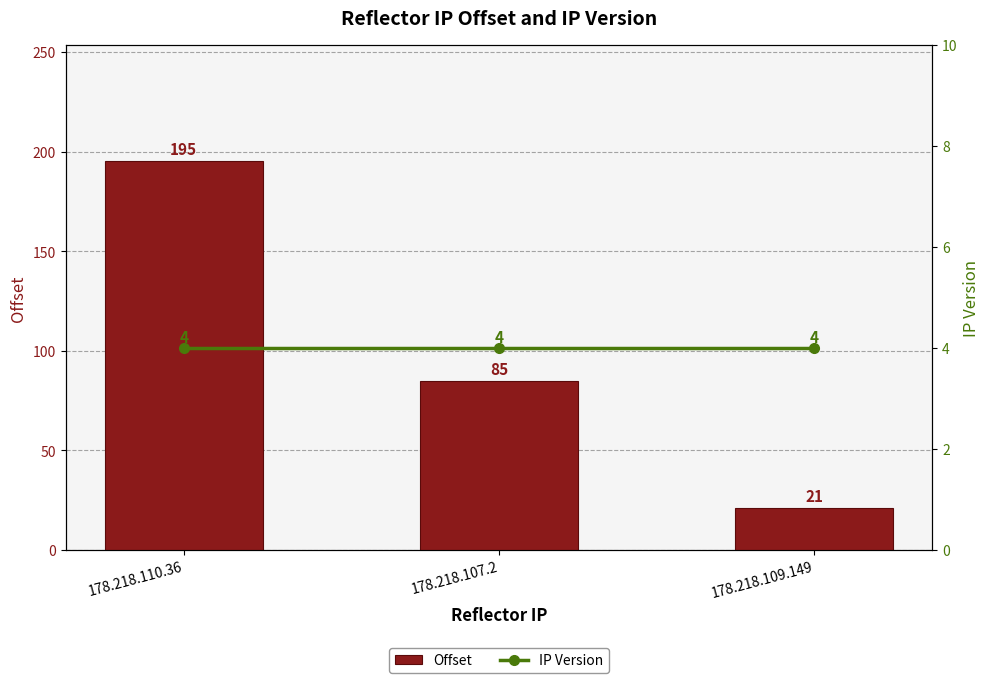

Reading left to right, transcribe all the data shown in this chart.

Offset: 195	85	21
IP Version: 4	4	4